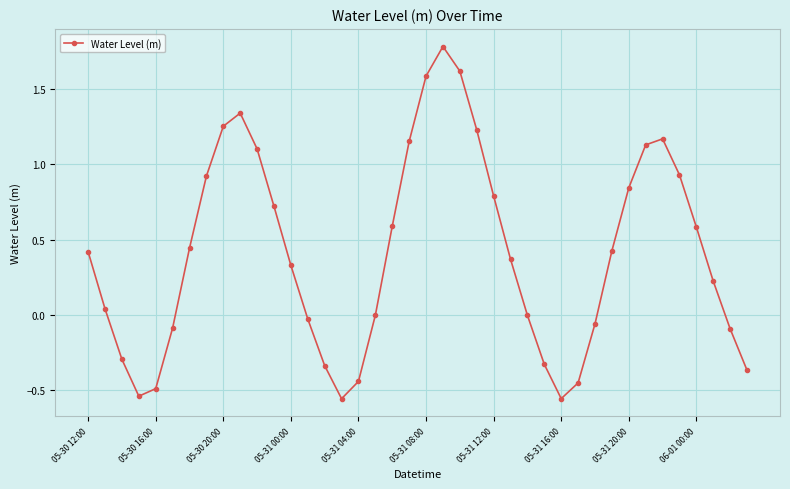

What is the sum of all values?

16.3